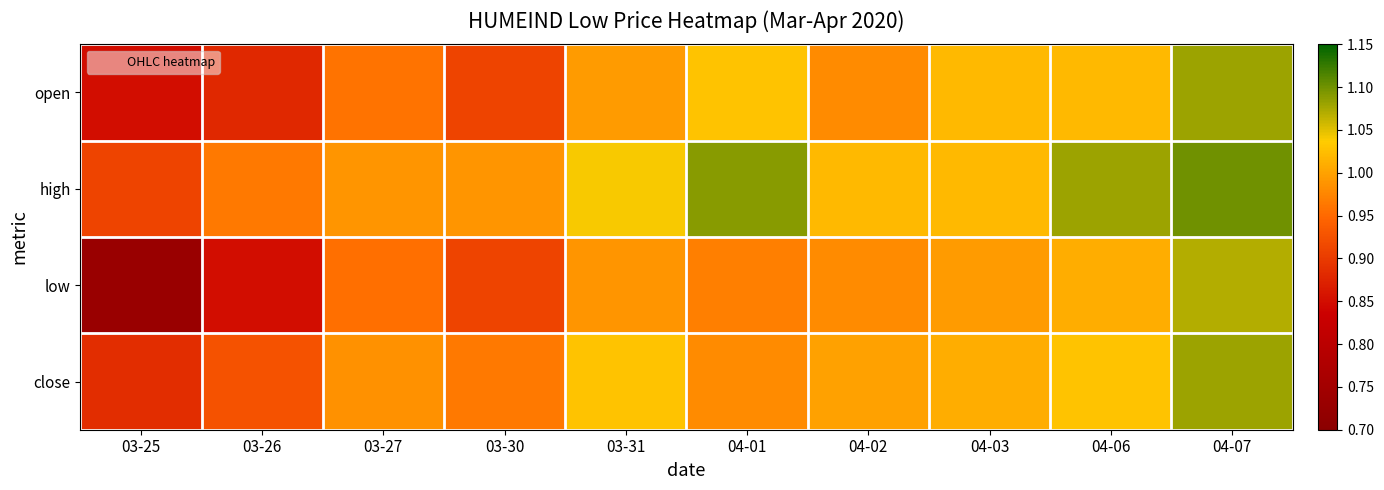

Reading left to right, extract all data points from this chart.

open: 03-25=0.8	03-26=0.9	03-27=1.0	03-30=0.9	03-31=1.0	04-01=1.0	04-02=1.0	04-03=1.0	04-06=1.0	04-07=1.1
high: 03-25=0.9	03-26=1.0	03-27=1.0	03-30=1.0	03-31=1.0	04-01=1.1	04-02=1.0	04-03=1.0	04-06=1.1	04-07=1.1
low: 03-25=0.7	03-26=0.8	03-27=1.0	03-30=0.9	03-31=1.0	04-01=1.0	04-02=1.0	04-03=1.0	04-06=1.0	04-07=1.1
close: 03-25=0.9	03-26=0.9	03-27=1.0	03-30=1.0	03-31=1.0	04-01=1.0	04-02=1.0	04-03=1.0	04-06=1.0	04-07=1.1